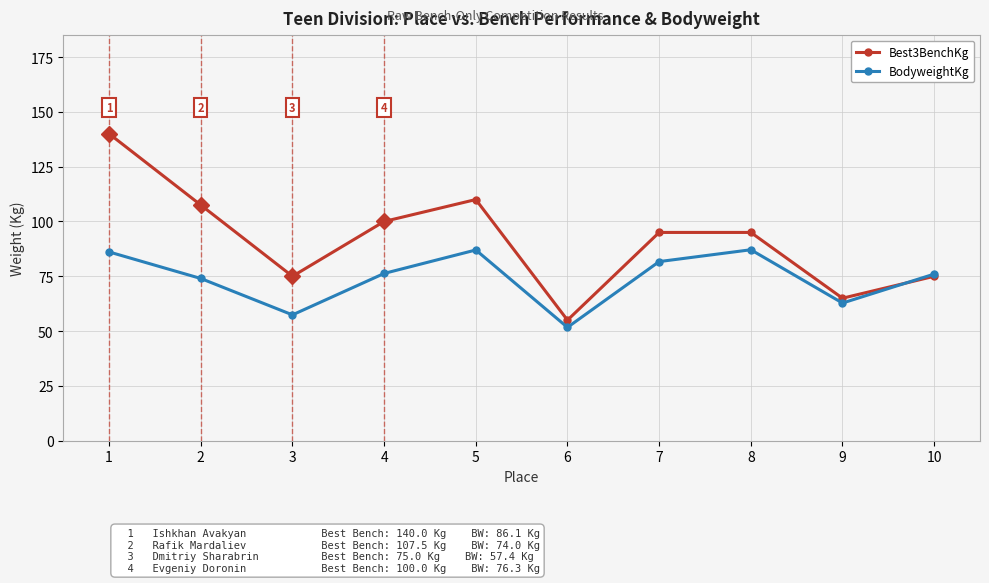

Is this an area chart (filled region under the line)?

No